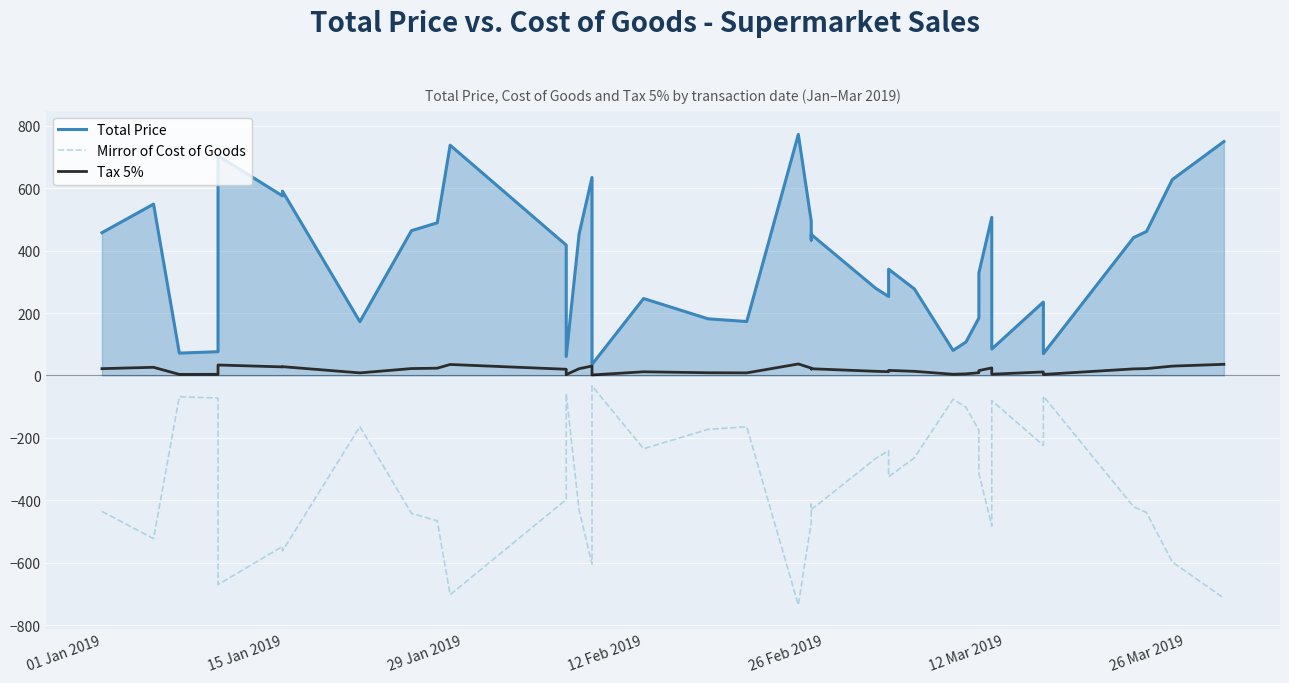

What is the average value of the Mirror of Cost of Goods series?

-344.5